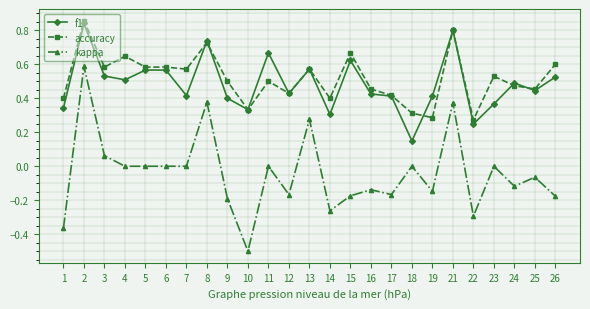

What is the lowest value of the kappa series?

-0.5